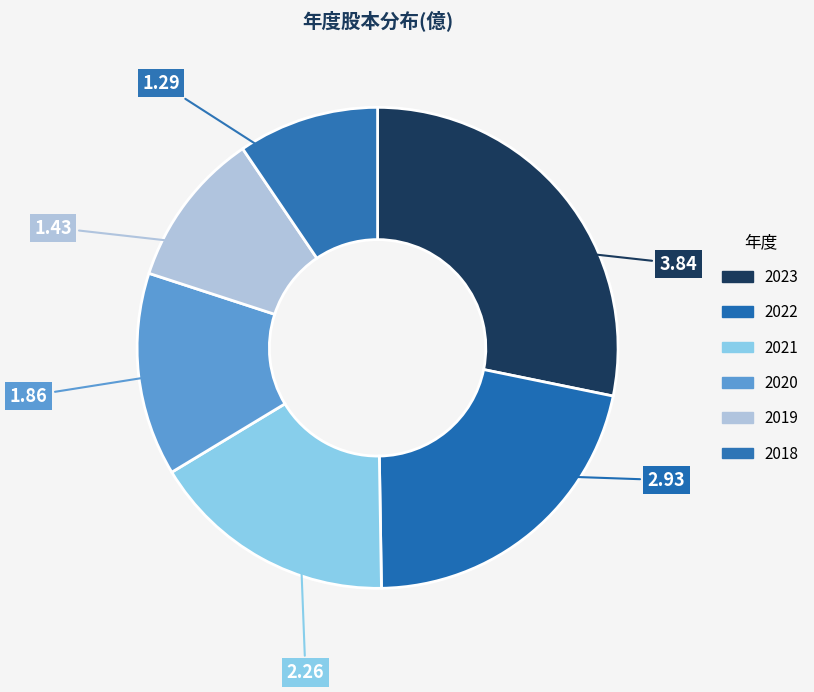

How many slices are in this pie chart?

6